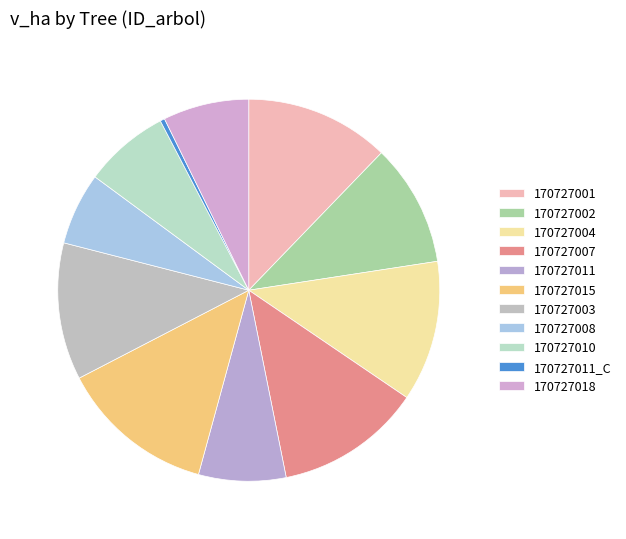

Is it true that 170727007 is 12% of the pie?

True